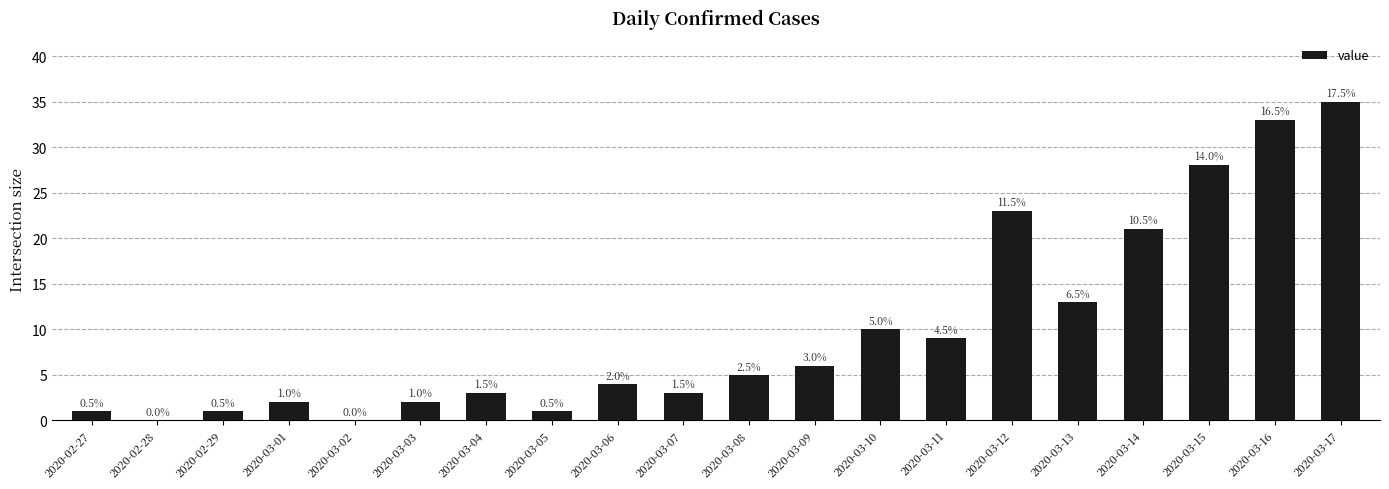

At which label is the value closest to 17?

2020-03-13